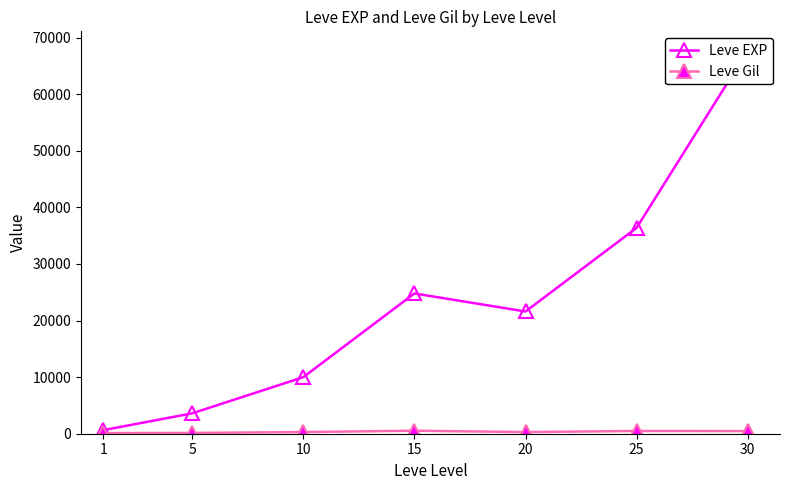

What is the highest value of the Leve EXP series?

67730